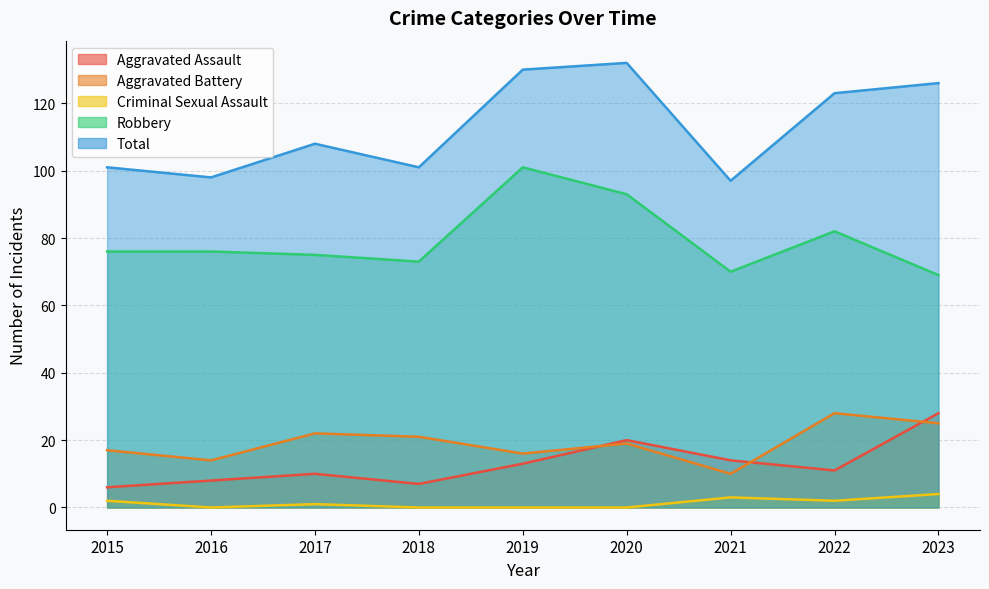

The value of Robbery at 2022 is 82. True or false?

True